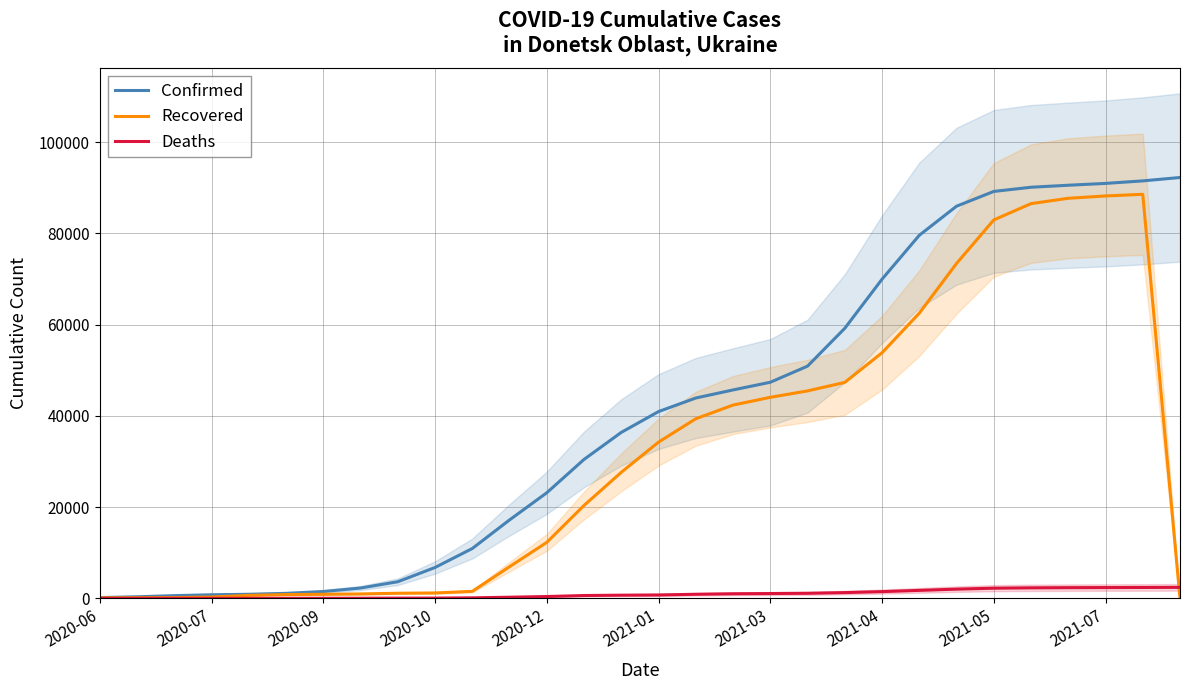

What is the greatest value displayed?

92267